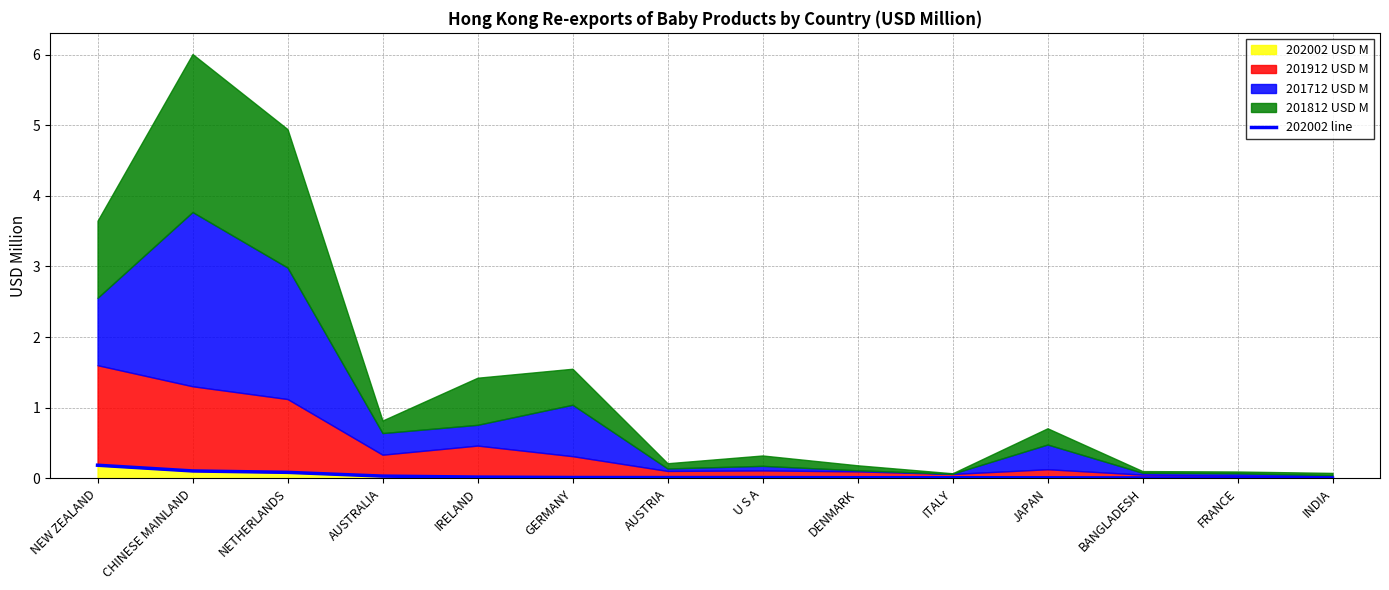

What is the difference between the second highest and second lowest values?

0.1